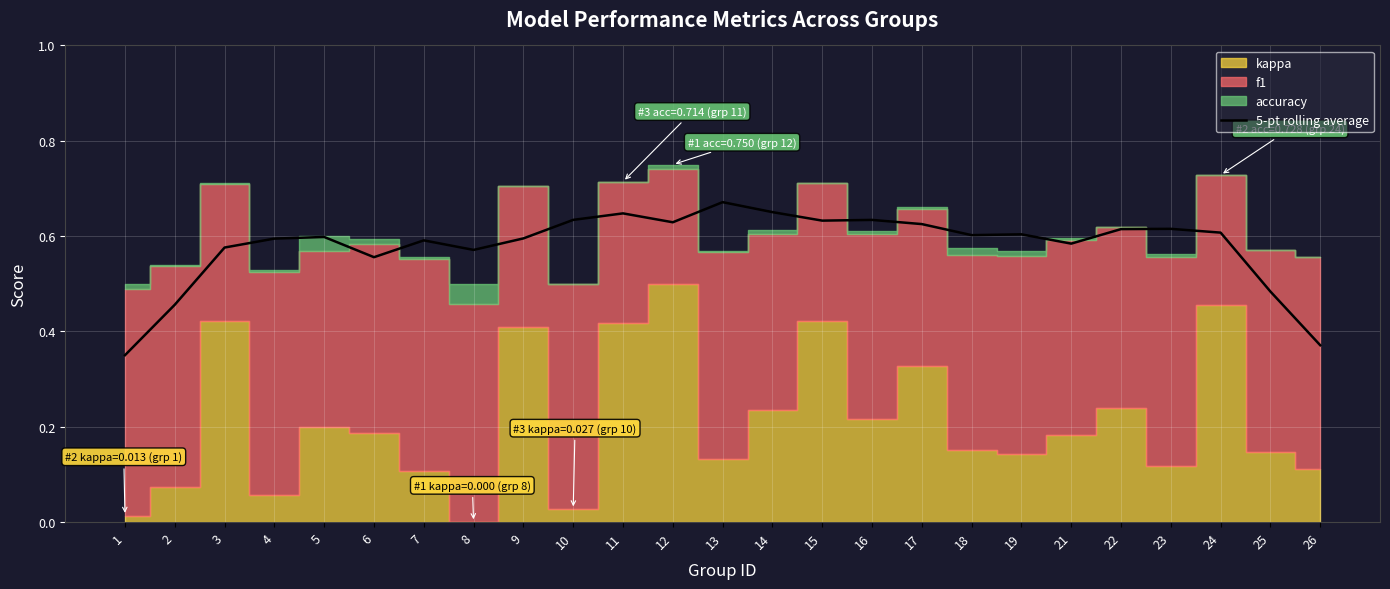

True or false: 5-pt rolling average has a value of 1.0 at 5.

False